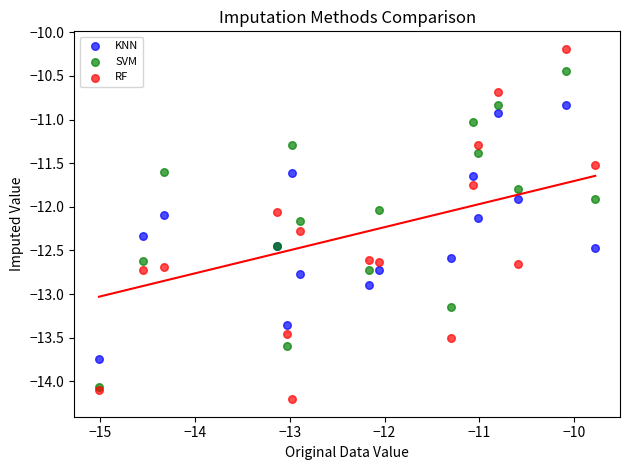

Which series contains the lowest Y value?

RF